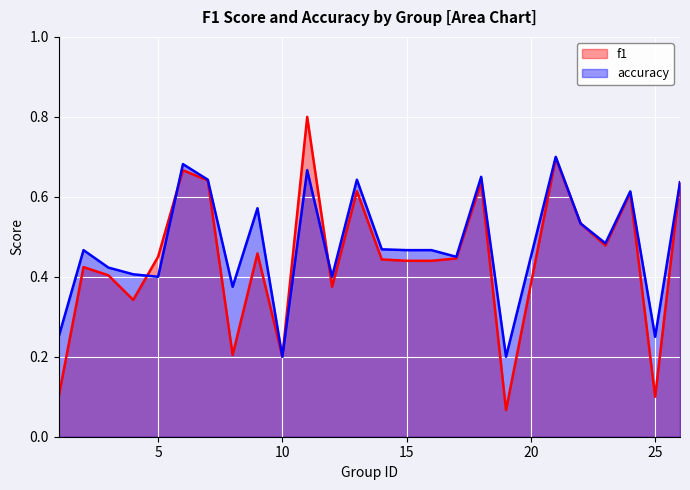

At which category does accuracy reach its first local valley?

5